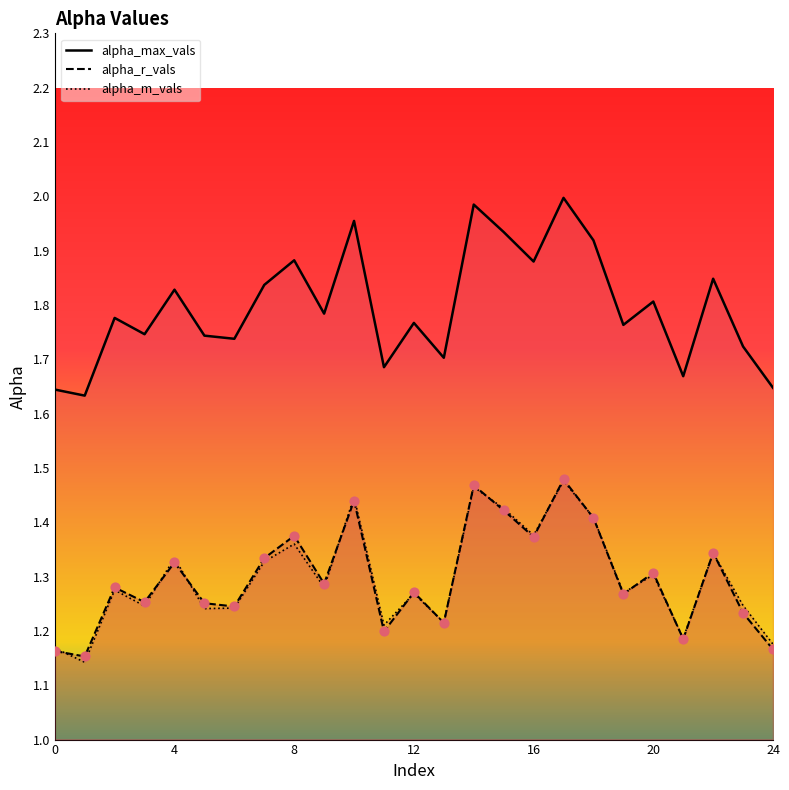

Which series has the widest spread of Y values?

alpha_max_vals